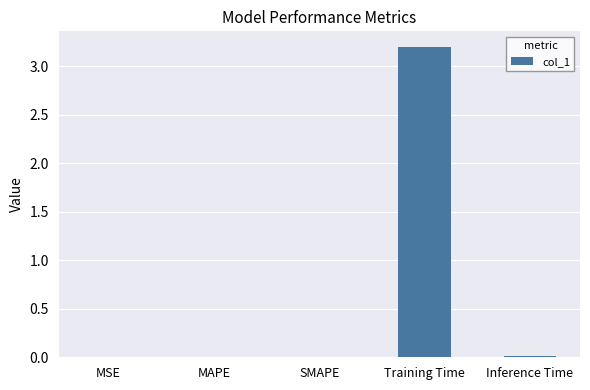

The value at Training Time is 4.2. True or false?

False